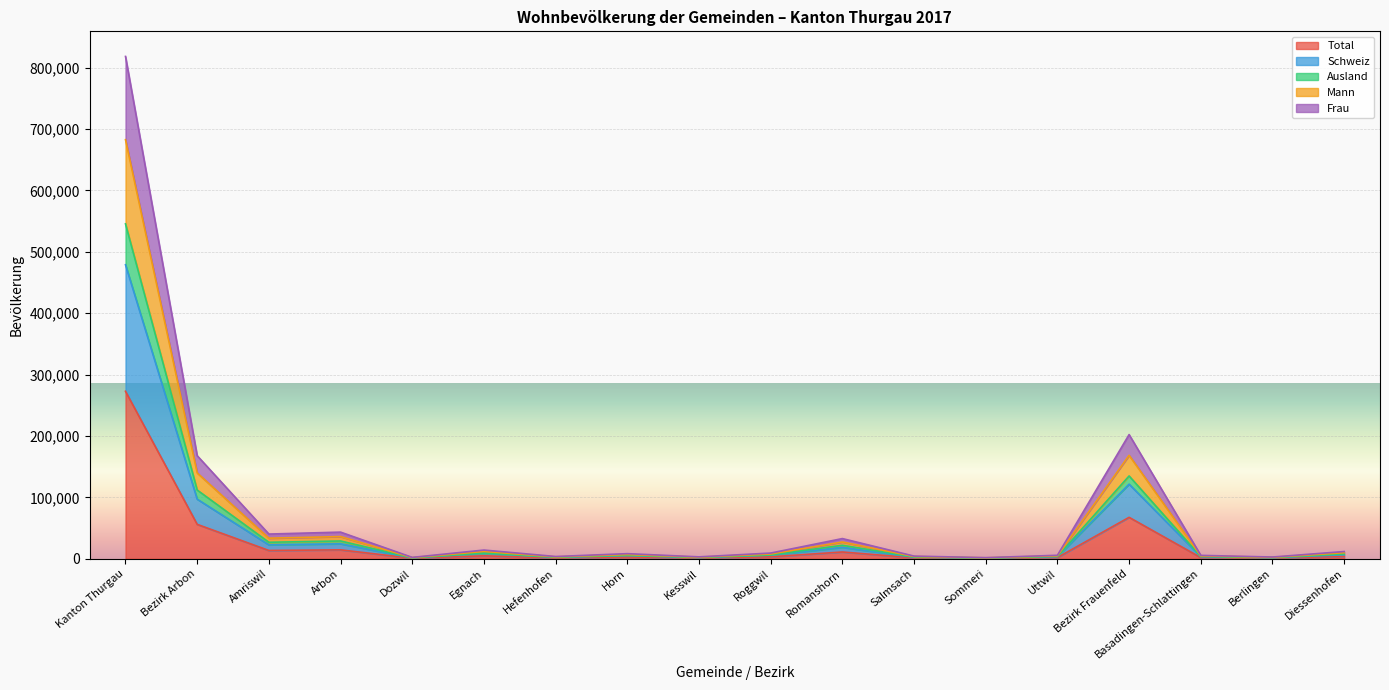

At which label is Ausland closest to 342060?

Bezirk Frauenfeld